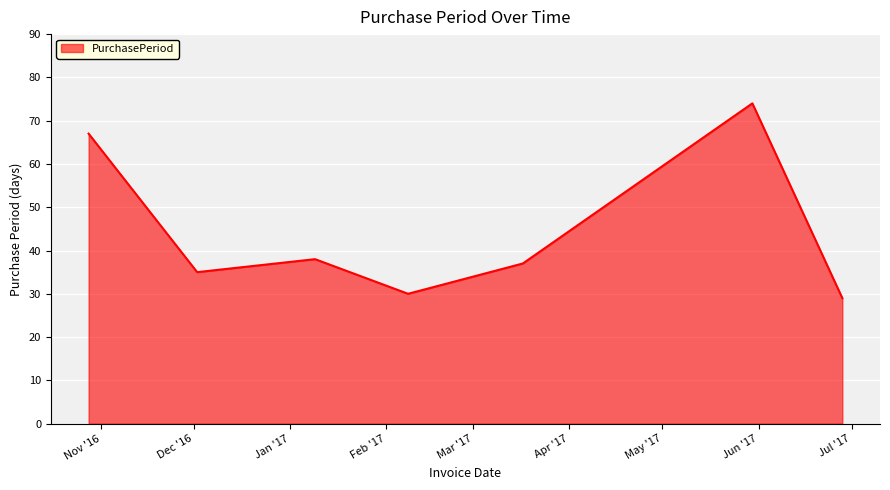

How many lines are shown in the chart?

1